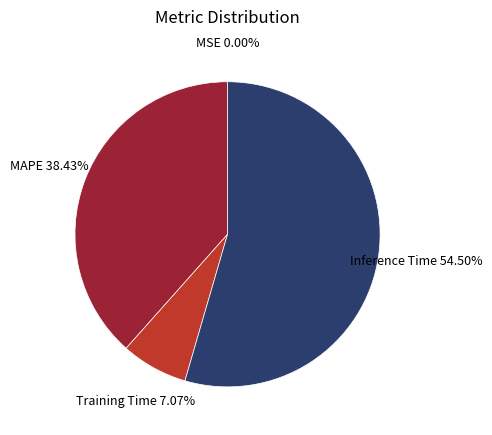

To the nearest percent, what is the average slice percentage?

25%